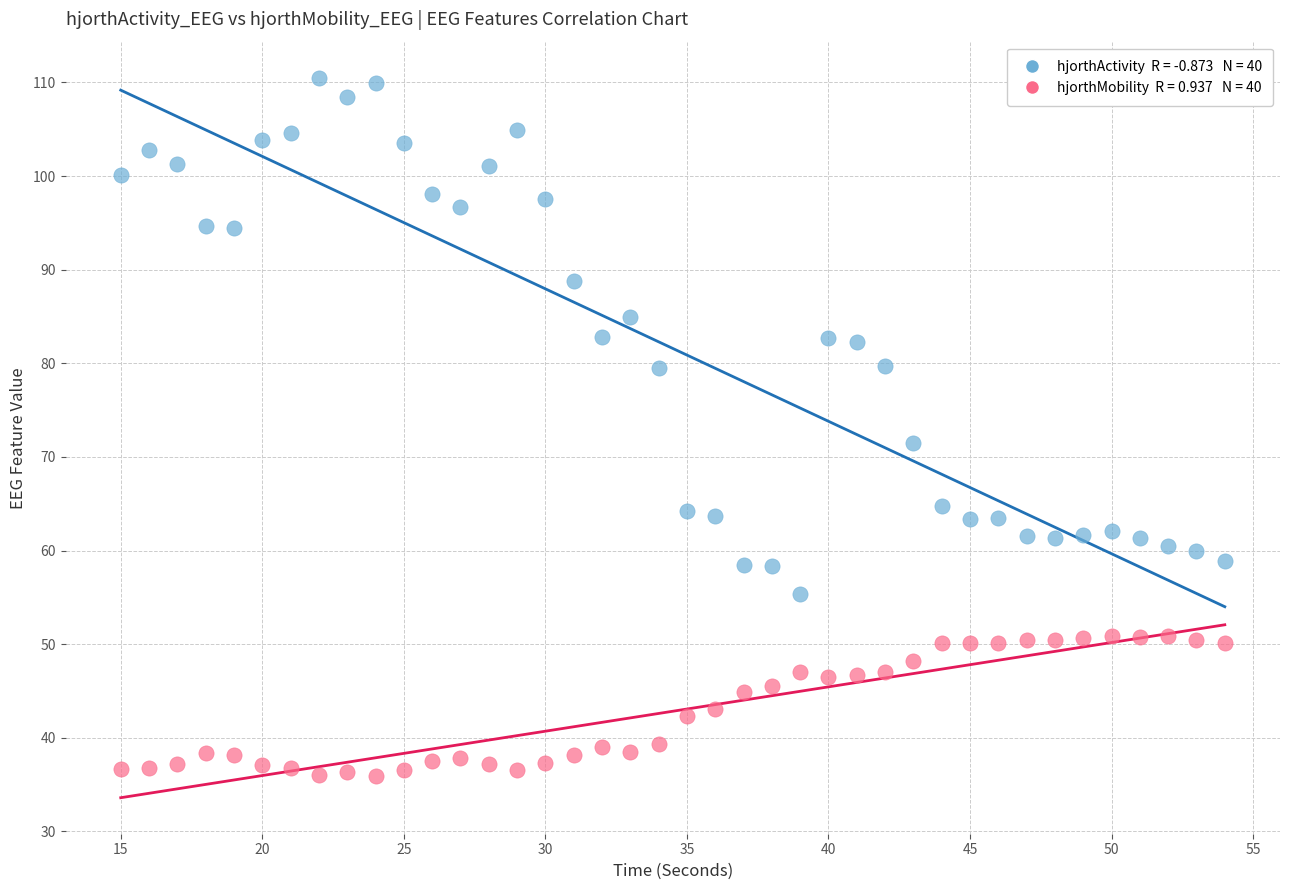

Across all data points, what is the range of Y values (max minus min)?

74.6